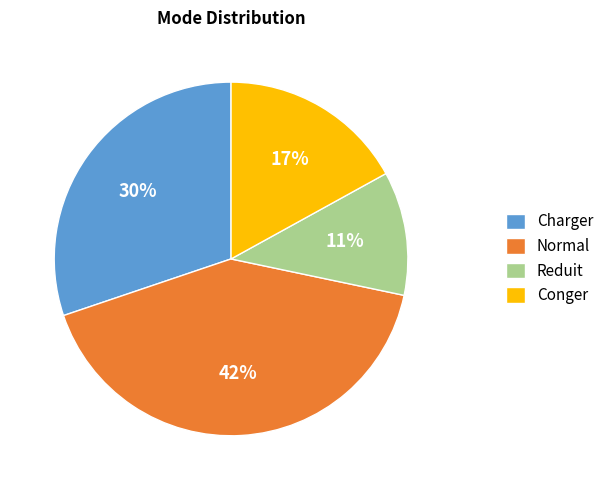

True or false: Charger accounts for 17% of the total.

False